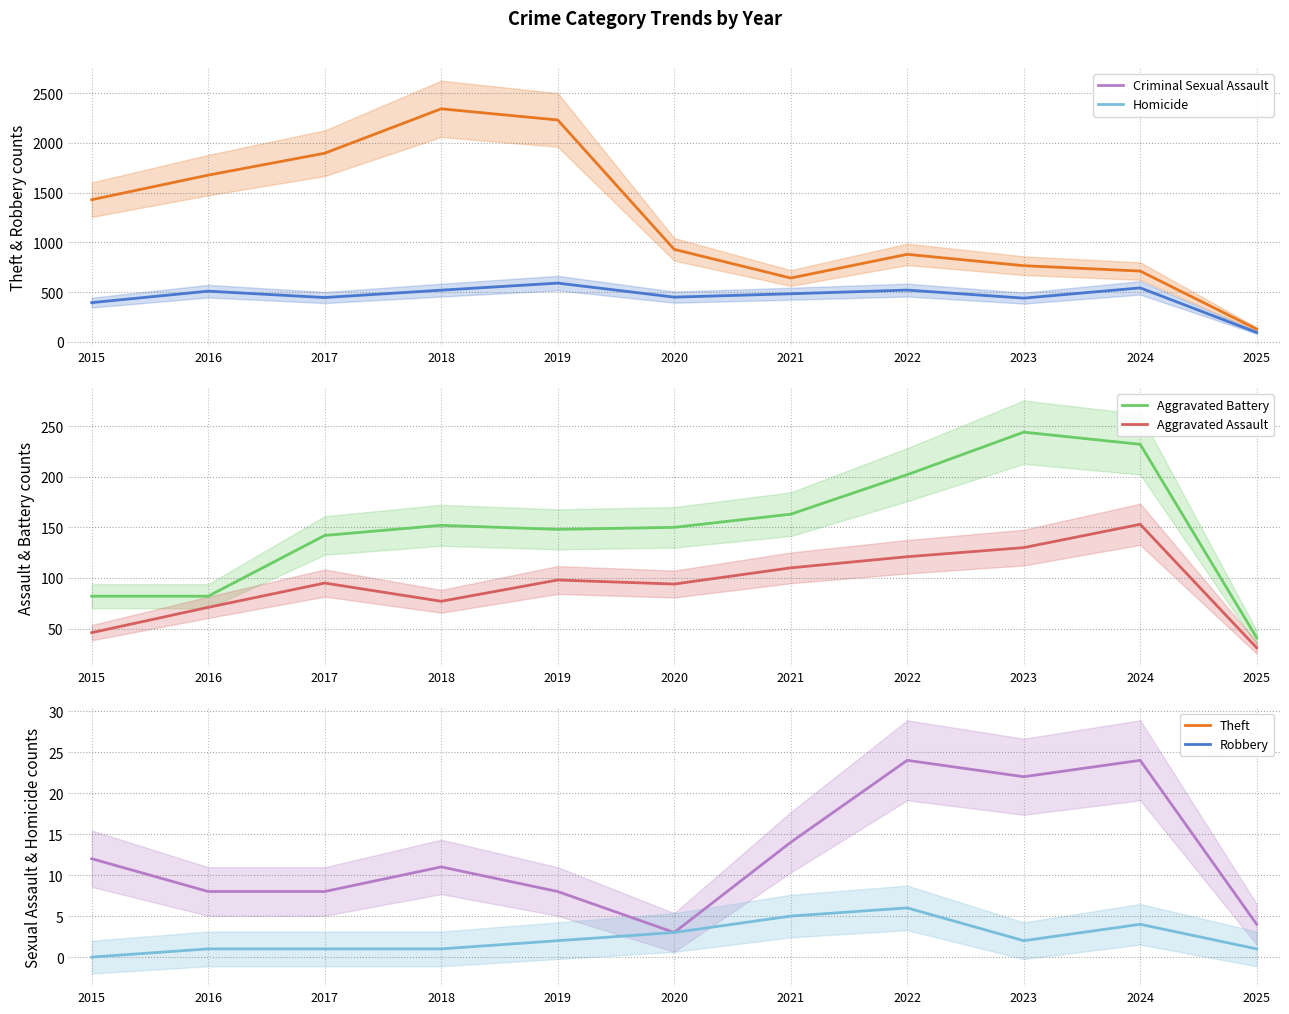

True or false: Criminal Sexual Assault and Aggravated Battery intersect in this chart.

False